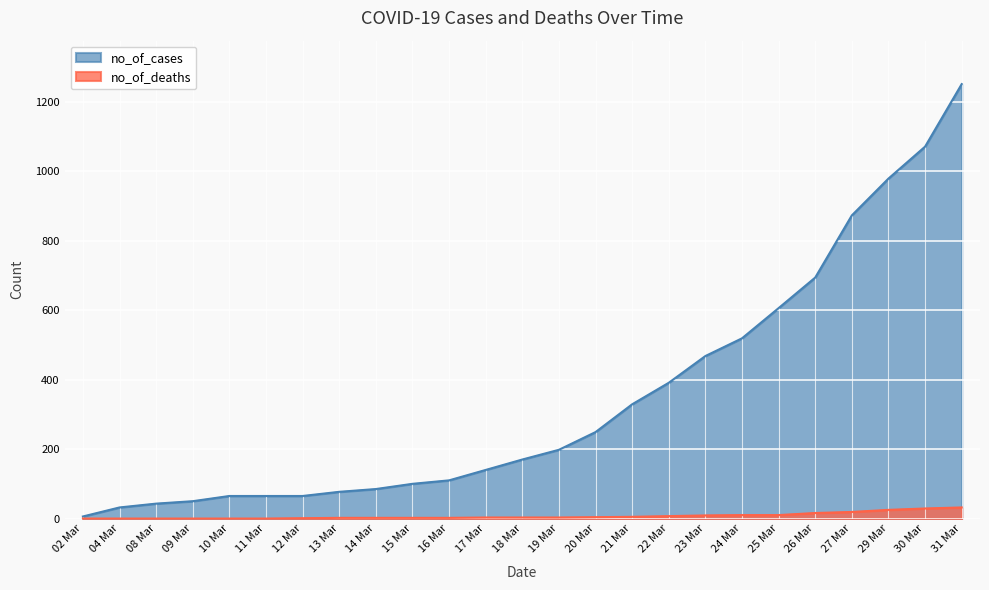

Which series has the widest spread of values?

no_of_cases